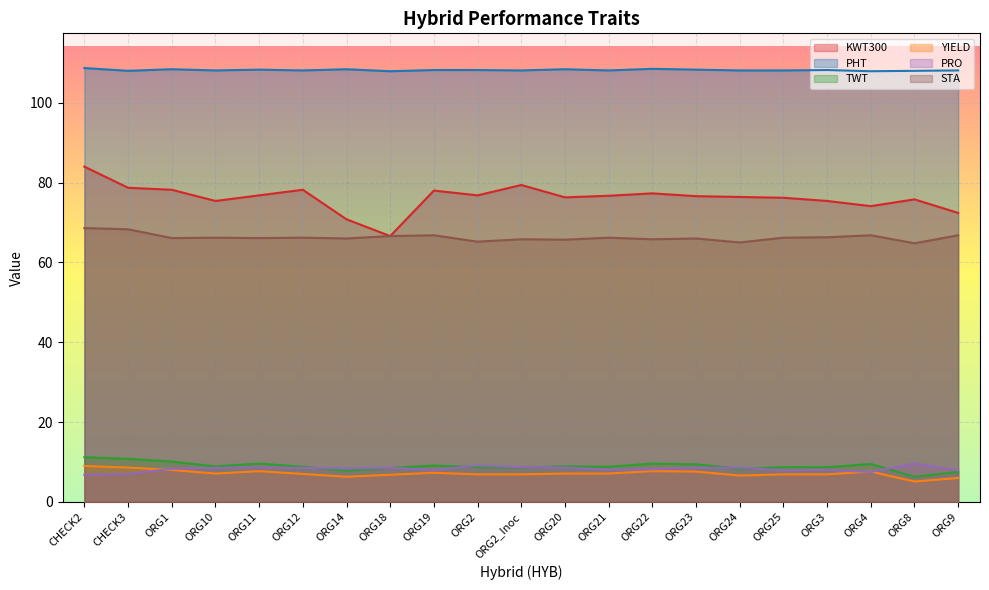

The value of TWT at CHECK2 is 11.2. True or false?

True